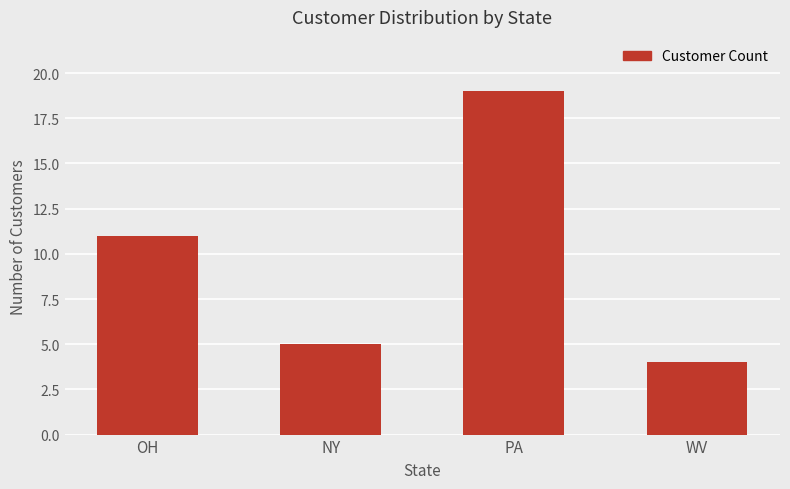

Are the bars grouped side by side (vs. stacked)?

No